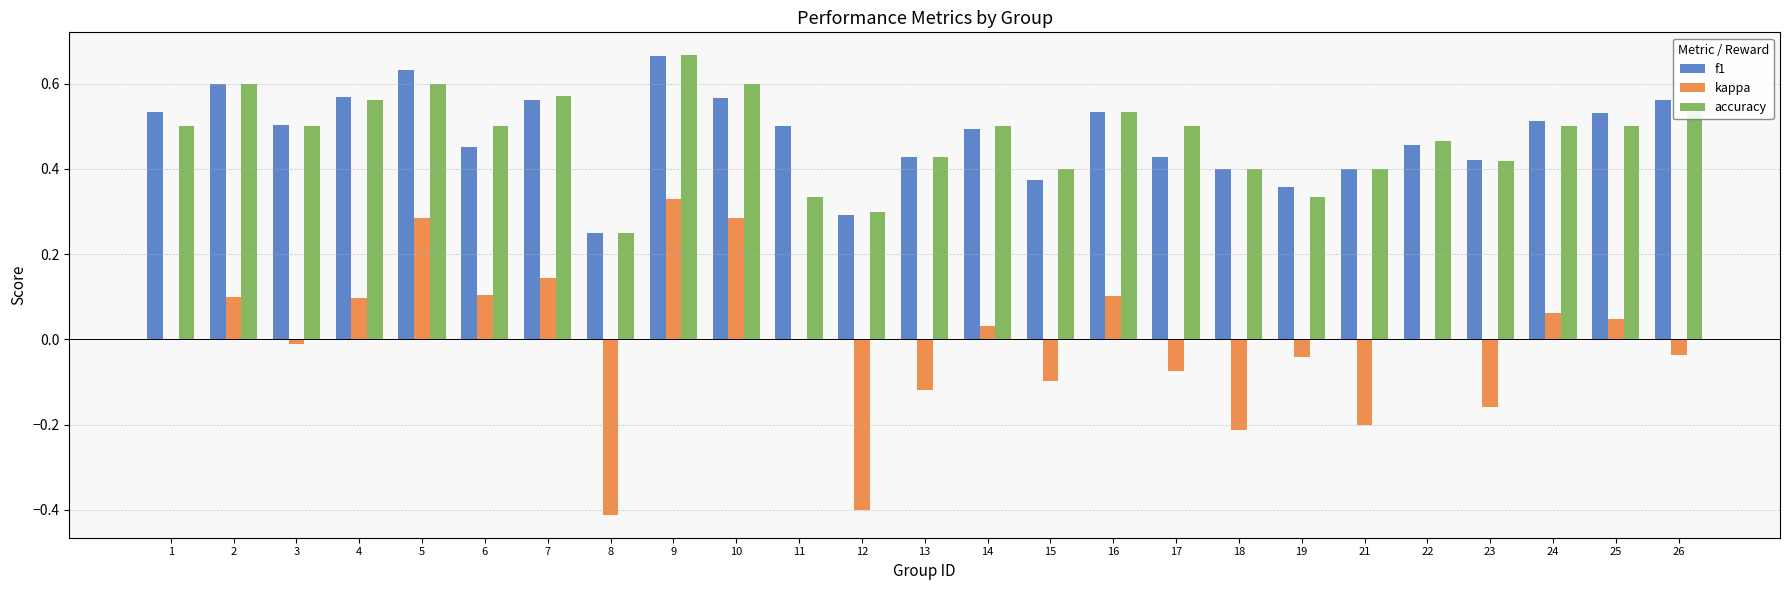

Which series changed the most between 10 and 17?

kappa